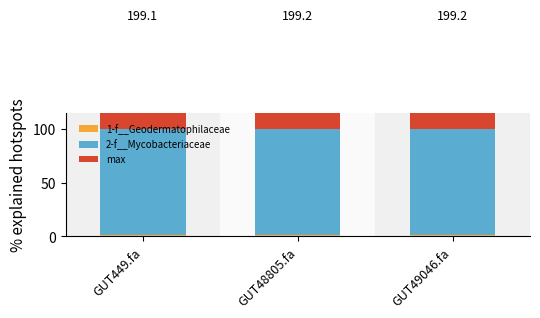

What is the sum of the 2-f__Mycobacteriaceae values at GUT49046.fa and GUT48805.fa?

198.4